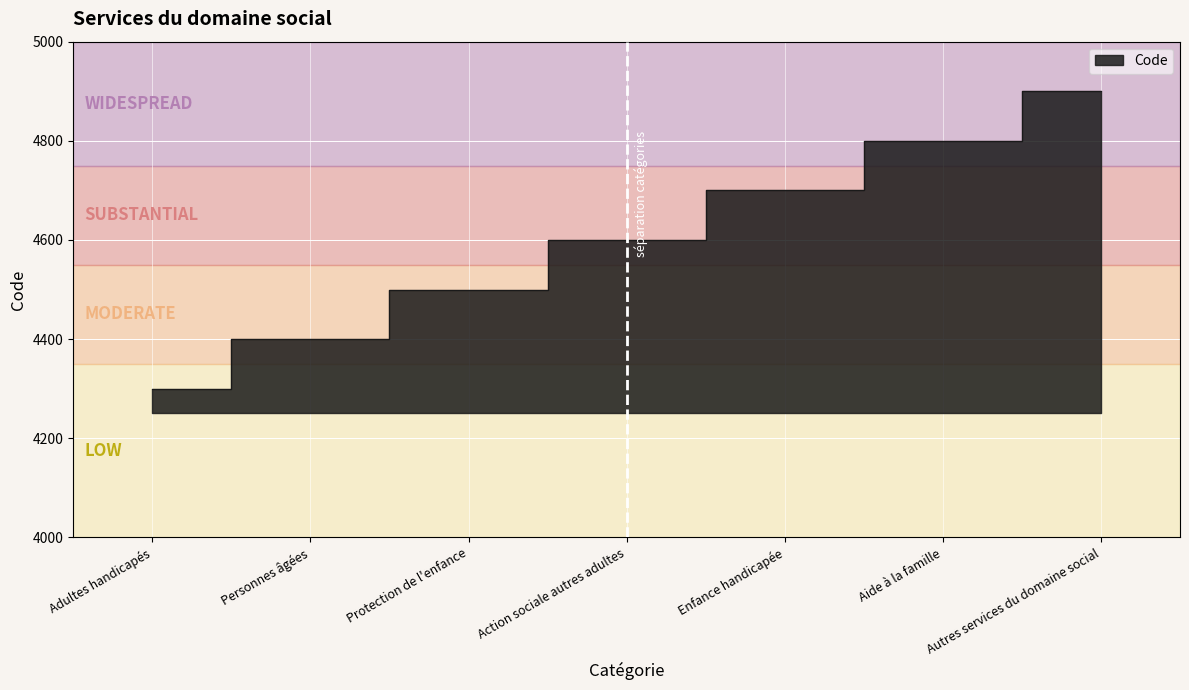

Approximately how many times larger is the value at Personnes âgées compared to Adultes handicapés?

1.0